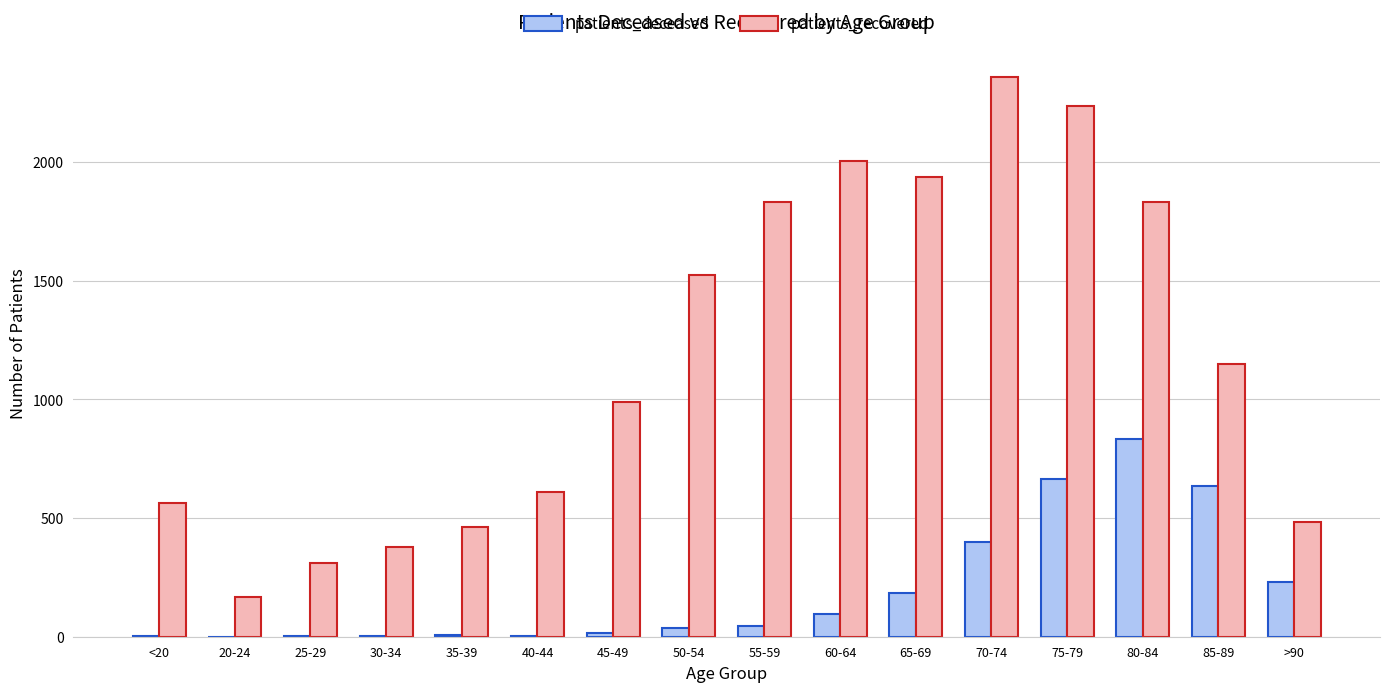

Where is patients_recovered nearest to the value 1263?

85-89